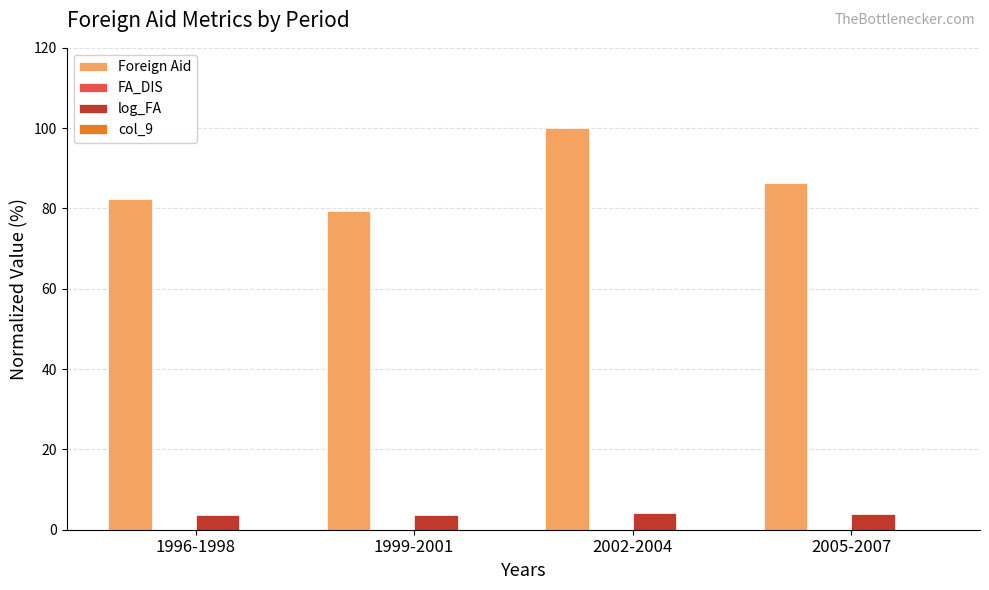

Which series has the largest total across all categories?

Foreign Aid